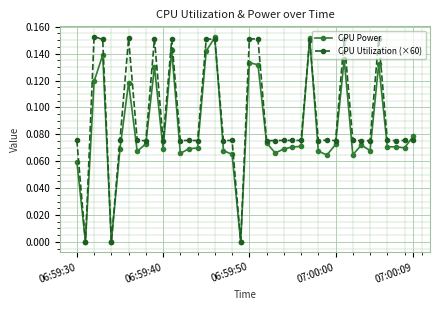

How many CPU Power values are between 0 and 1?

40